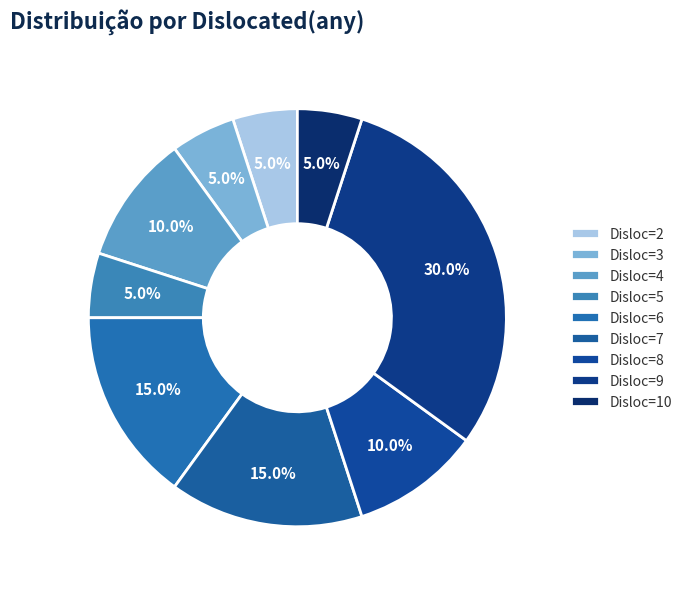

Count the number of slices in the pie.

9